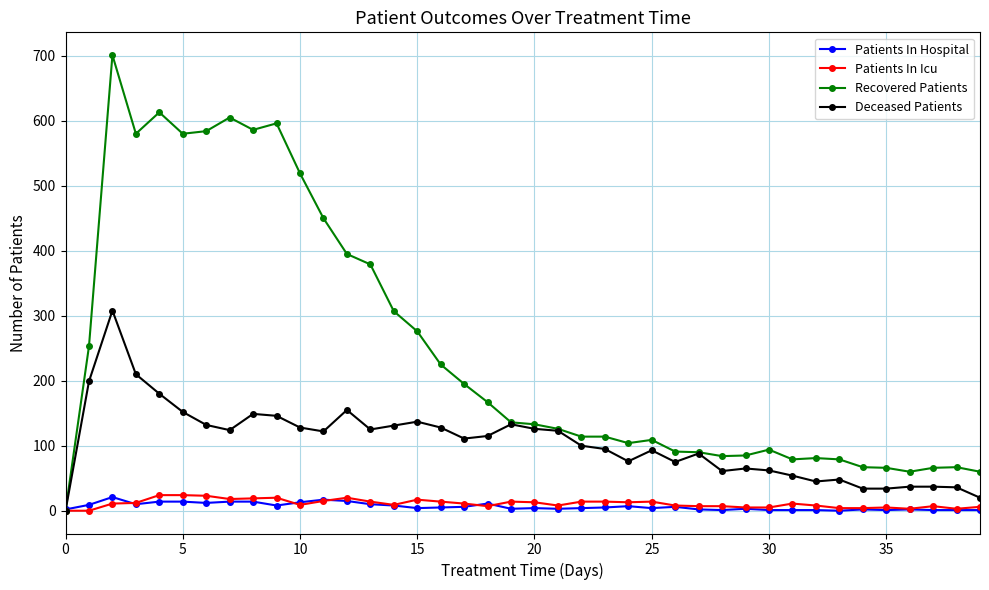

What is the average value of the Recovered Patients series?

248